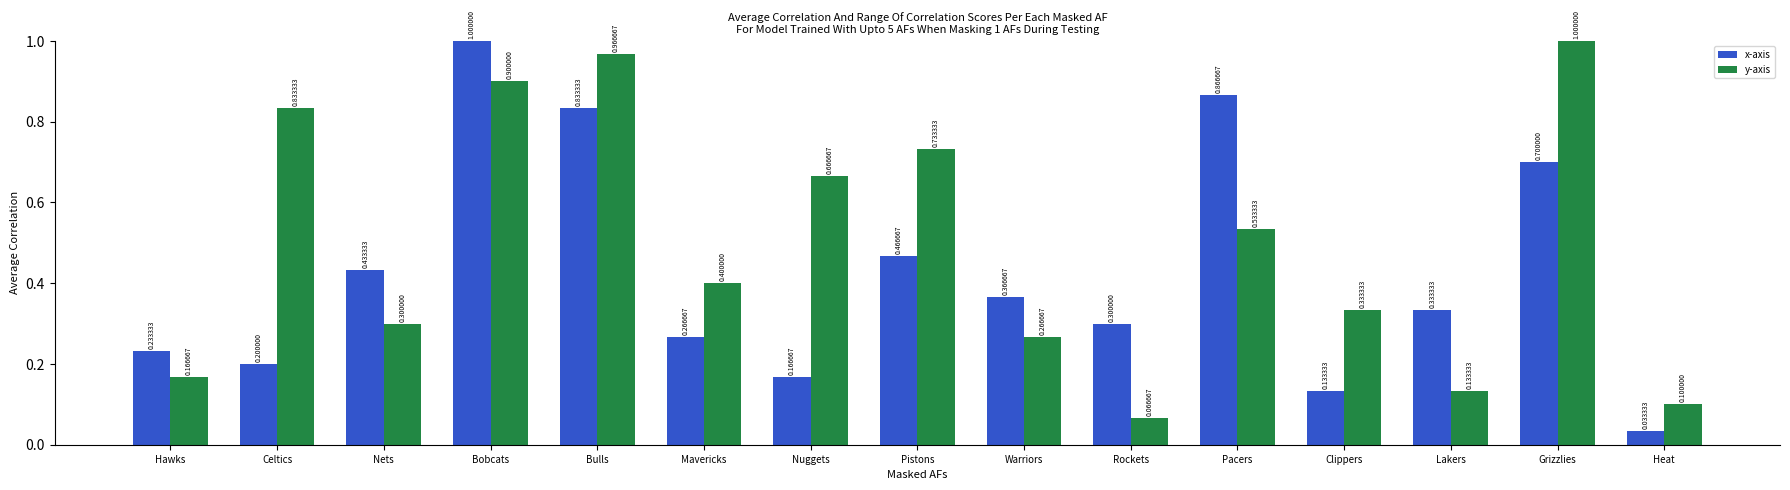

Which series has the largest range (max minus min)?

x-axis